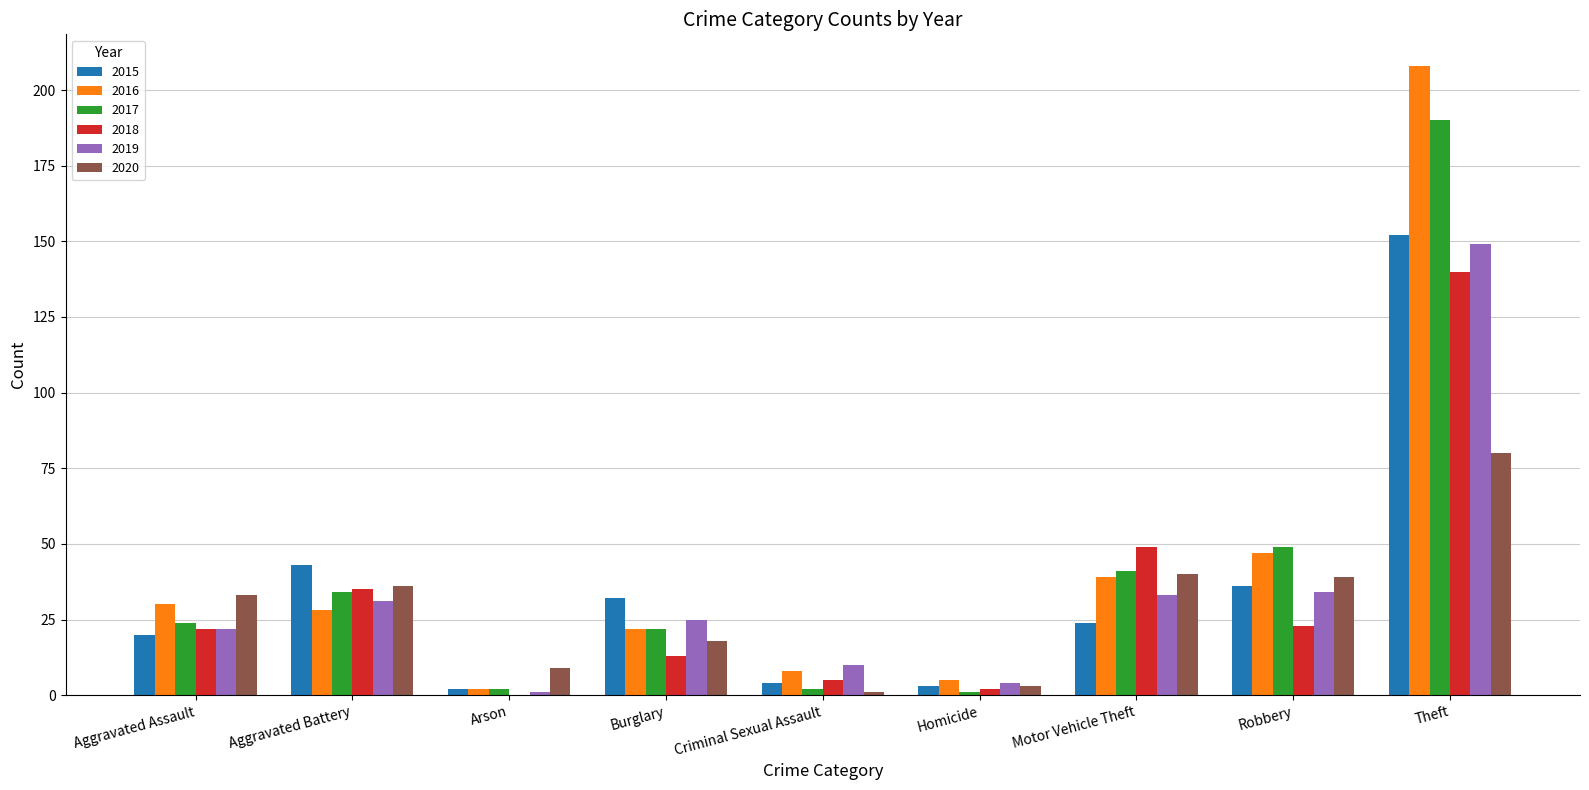

Reading right to left, extract all data points from this chart.

2015: Theft=152	Robbery=36	Motor Vehicle Theft=24	Homicide=3	Criminal Sexual Assault=4	Burglary=32	Arson=2	Aggravated Battery=43	Aggravated Assault=20
2016: Theft=208	Robbery=47	Motor Vehicle Theft=39	Homicide=5	Criminal Sexual Assault=8	Burglary=22	Arson=2	Aggravated Battery=28	Aggravated Assault=30
2017: Theft=190	Robbery=49	Motor Vehicle Theft=41	Homicide=1	Criminal Sexual Assault=2	Burglary=22	Arson=2	Aggravated Battery=34	Aggravated Assault=24
2018: Theft=140	Robbery=23	Motor Vehicle Theft=49	Homicide=2	Criminal Sexual Assault=5	Burglary=13	Arson=0	Aggravated Battery=35	Aggravated Assault=22
2019: Theft=149	Robbery=34	Motor Vehicle Theft=33	Homicide=4	Criminal Sexual Assault=10	Burglary=25	Arson=1	Aggravated Battery=31	Aggravated Assault=22
2020: Theft=80	Robbery=39	Motor Vehicle Theft=40	Homicide=3	Criminal Sexual Assault=1	Burglary=18	Arson=9	Aggravated Battery=36	Aggravated Assault=33